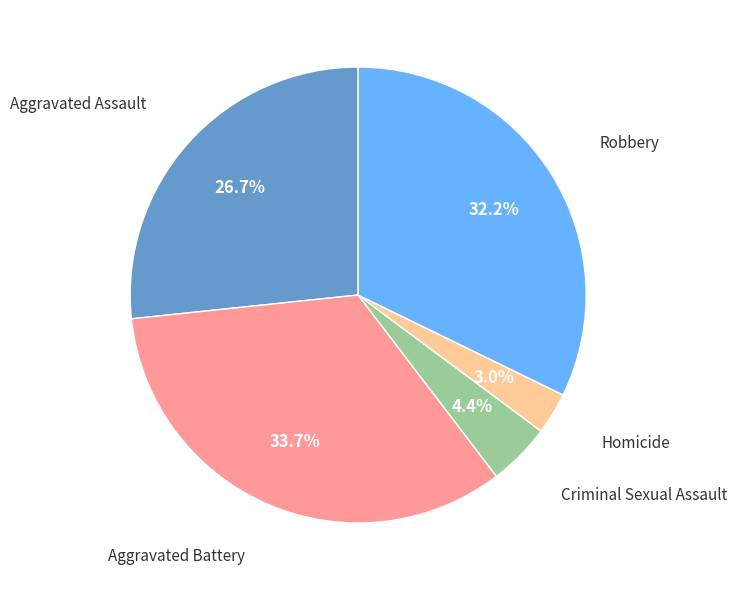

To the nearest percent, what portion does Aggravated Assault represent?

27%